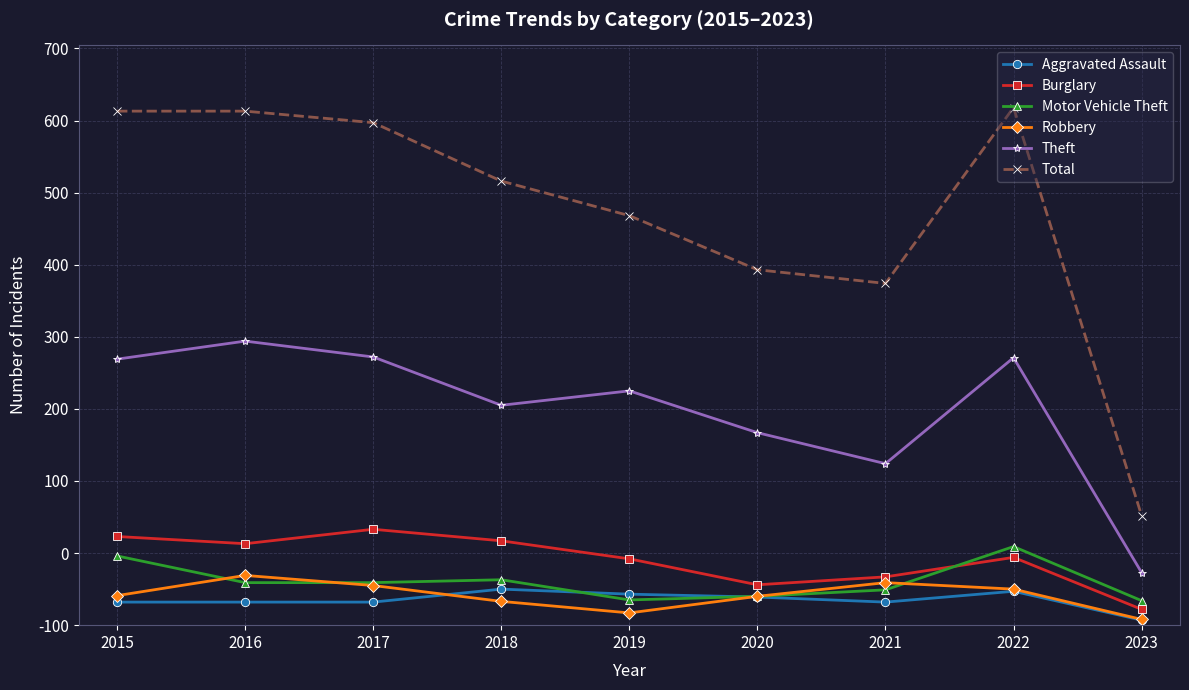

True or false: Total and Aggravated Assault intersect in this chart.

False